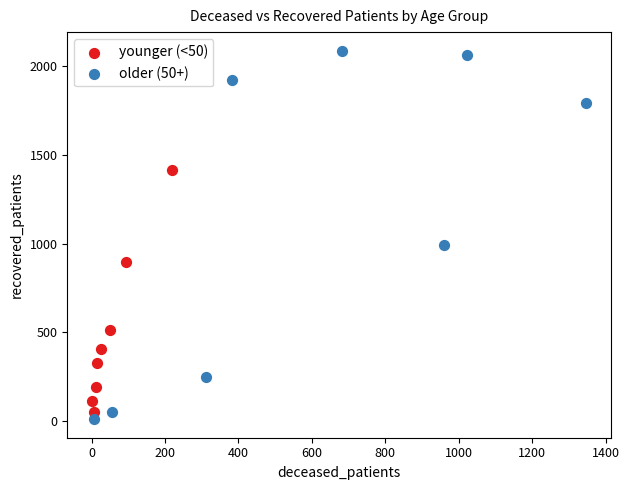

Which series has the largest Y range (max minus min)?

older (50+)